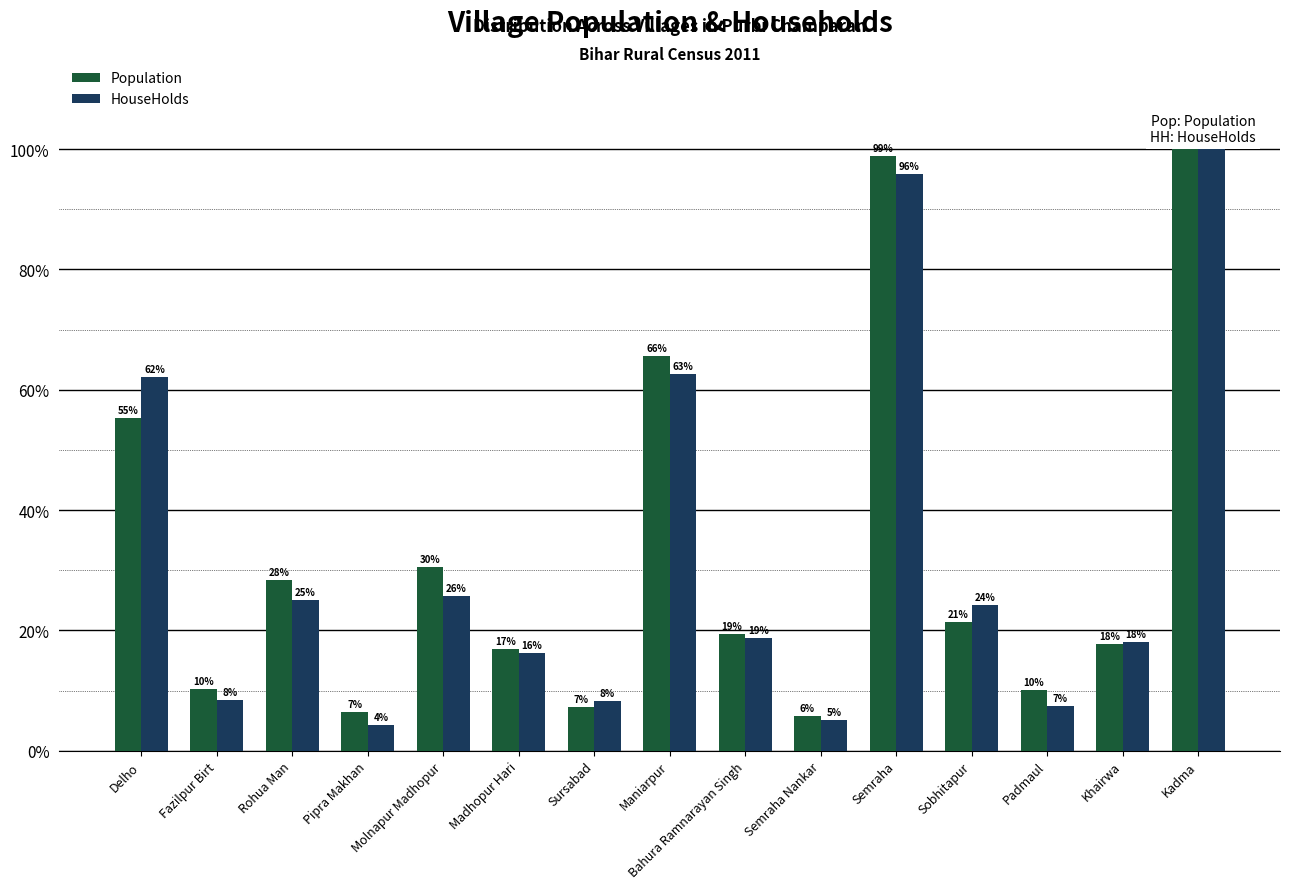

What is the smallest value displayed?

4.2